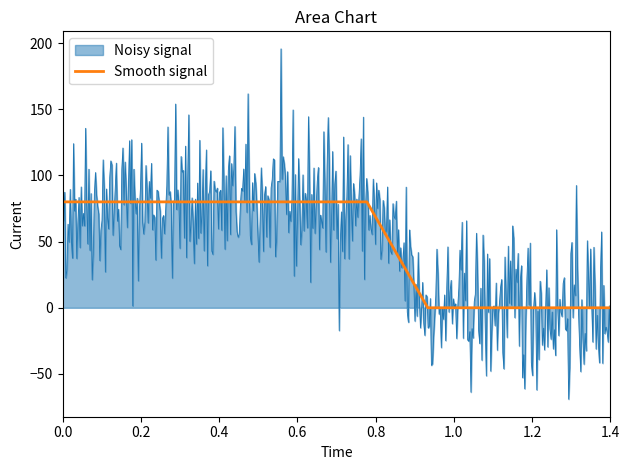

What is the difference between the maximum and minimum values?

80